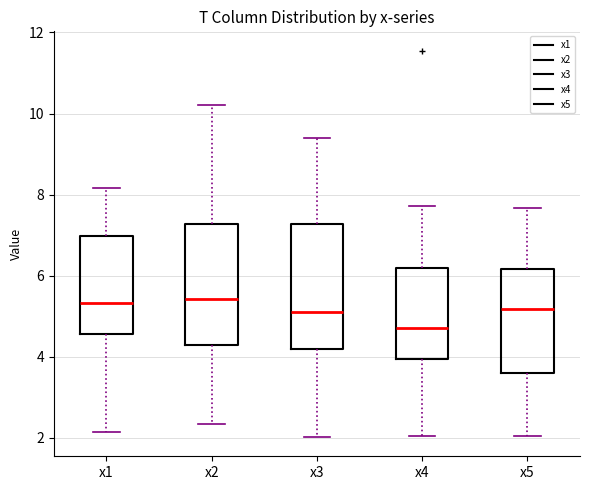

Which box has the lowest median line?

x4